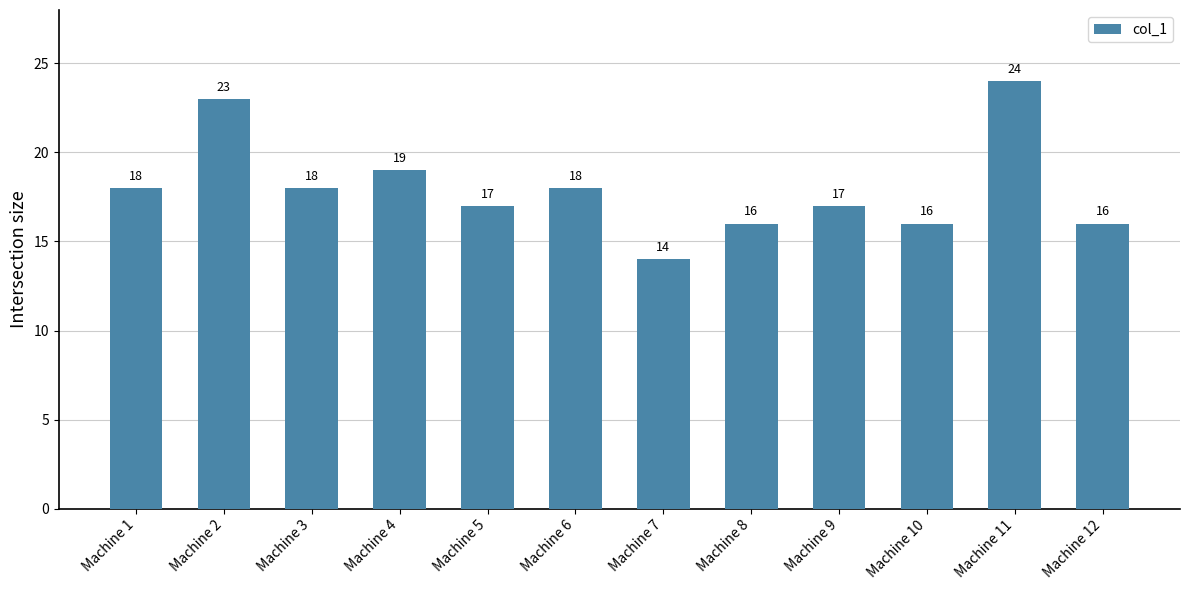

What is the minimum value shown in the chart?

14